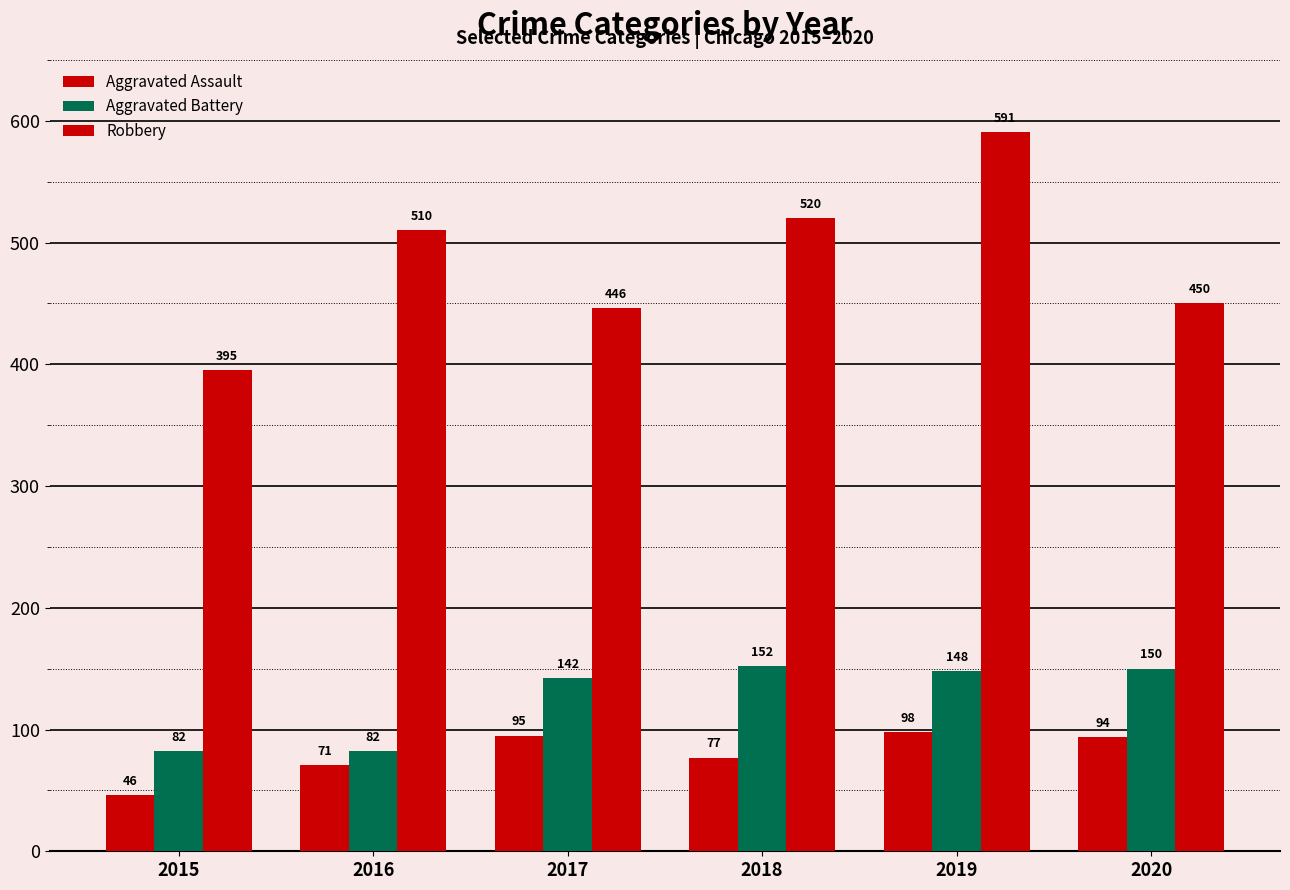

How many values in the Robbery series are below 510?

3